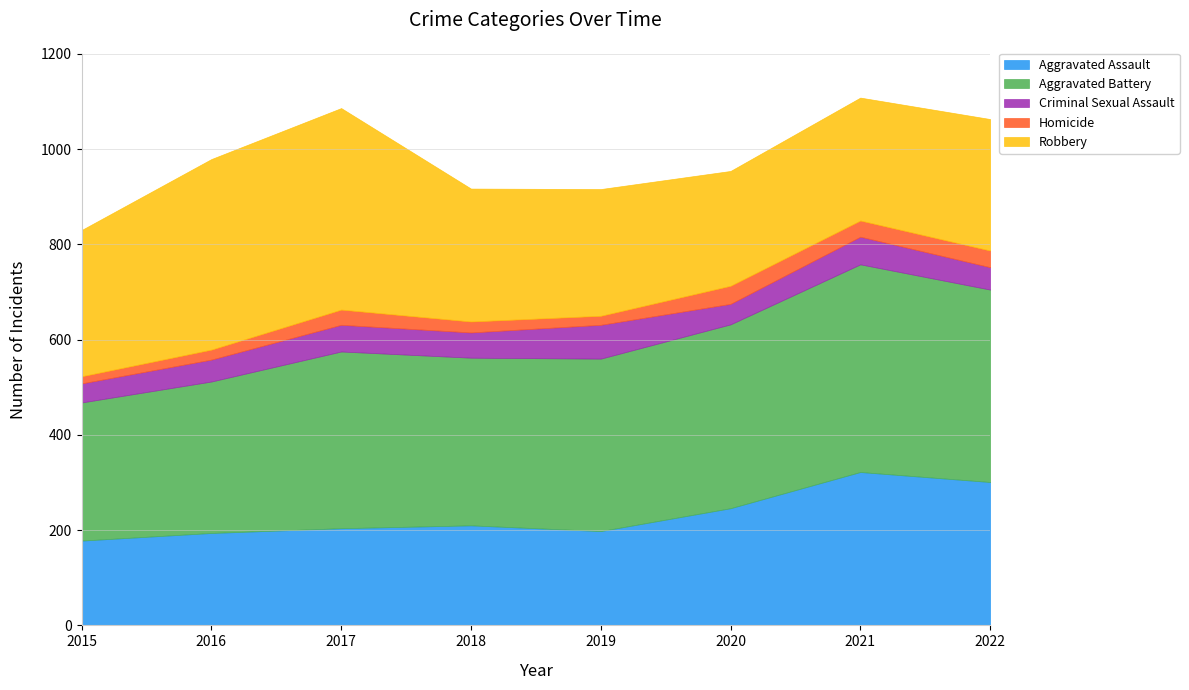

What is the average value of the Aggravated Battery series?

365